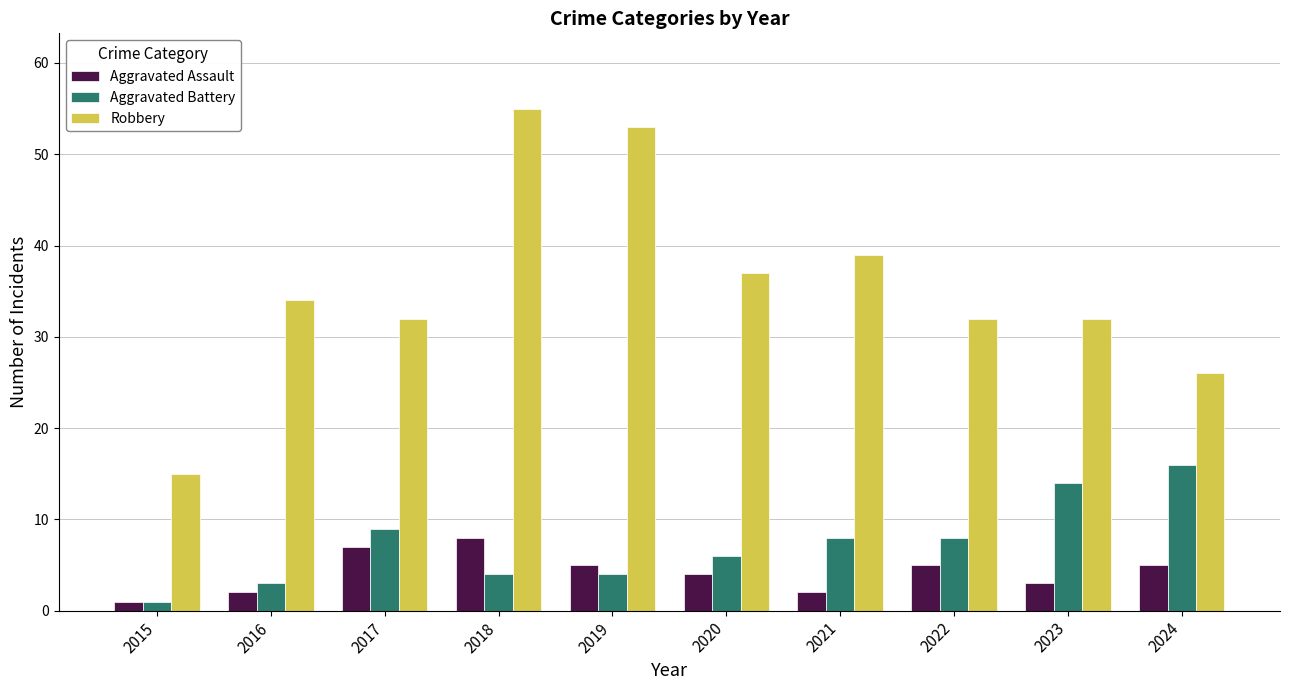

How many values in the Aggravated Battery series are below 8?

5